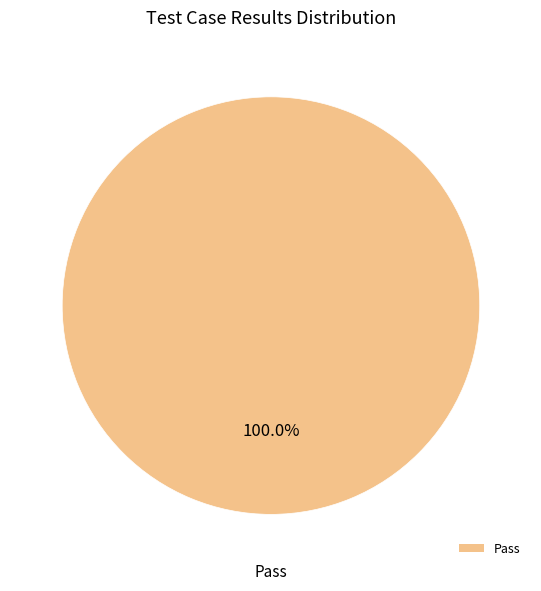

Count the number of slices in the pie.

1